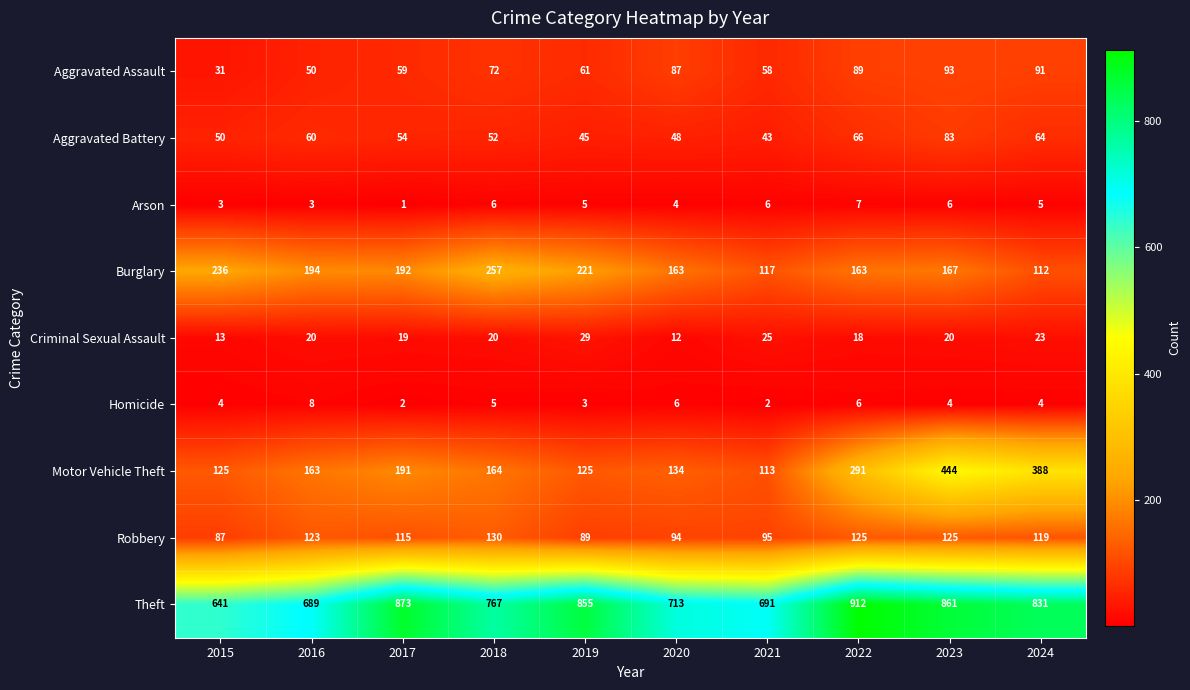

Which category has the lowest value across all series?

2017